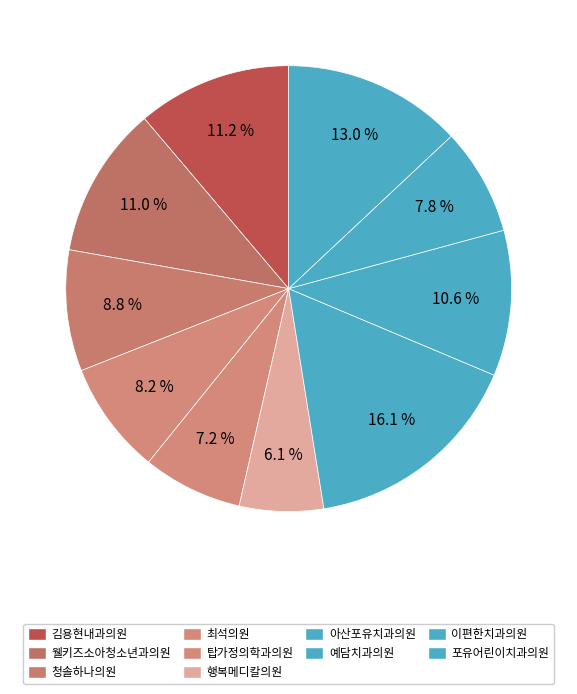

To the nearest percent, what percentage of the pie is 아산포유치과의원?

16%